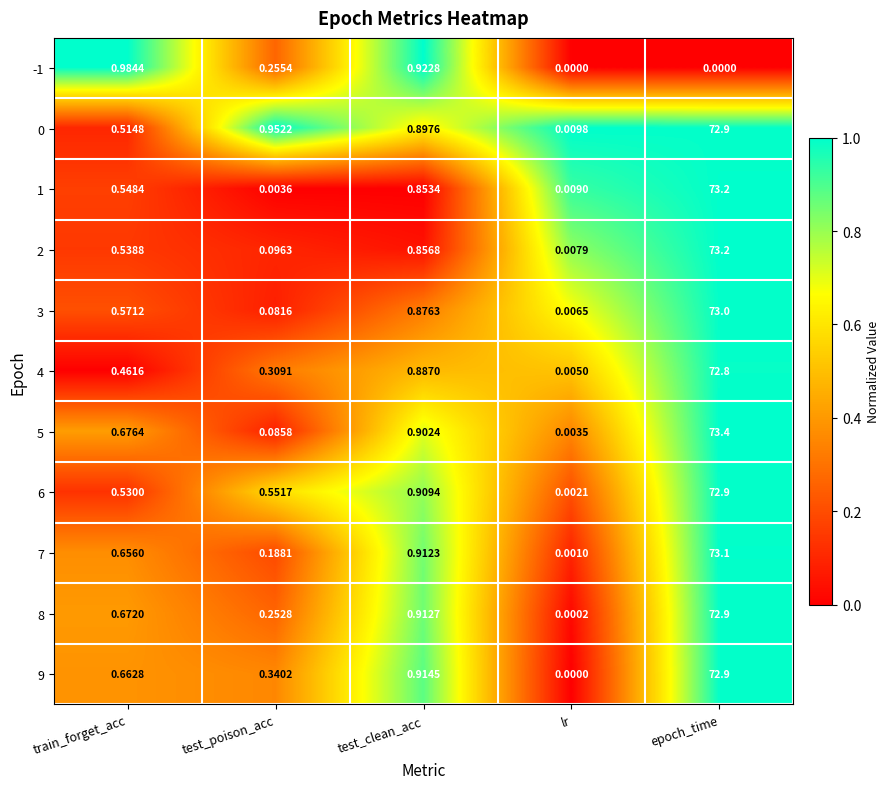

At which category does the chart reach its peak across all series?

epoch_time